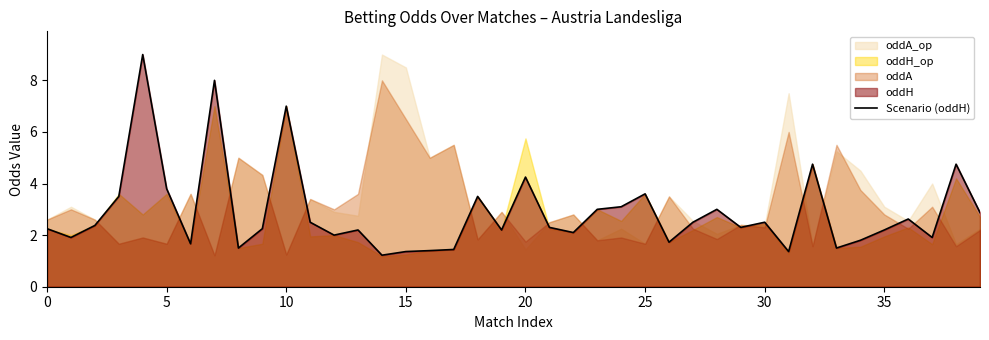

True or false: there are more than 1 points higher than both neighbors.

True